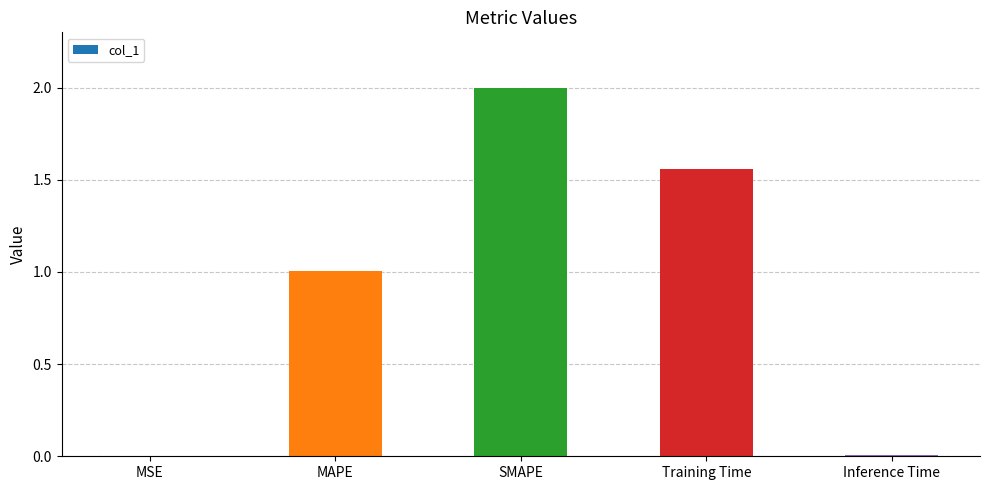

At which label is the value closest to 1?

MAPE